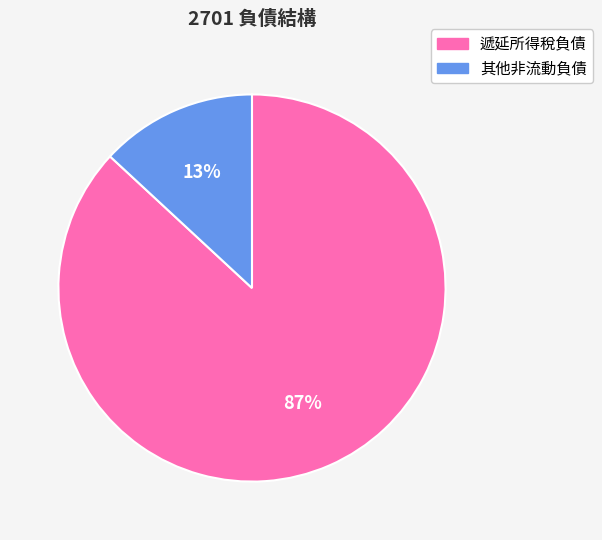

Does any single category account for the majority?

Yes